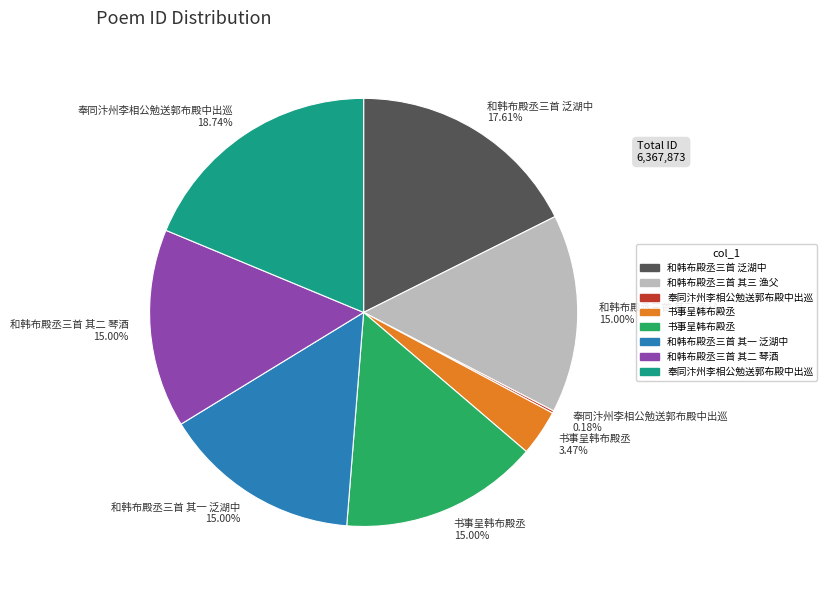

To the nearest percent, what is the average slice percentage?

12%